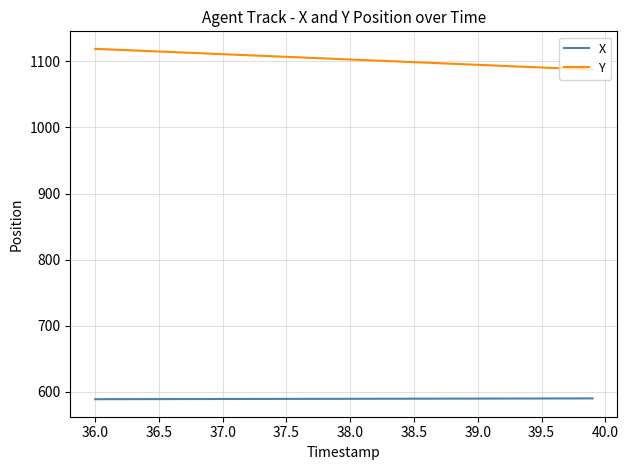

List the series in order of their overall mean, lowest first.

X, Y